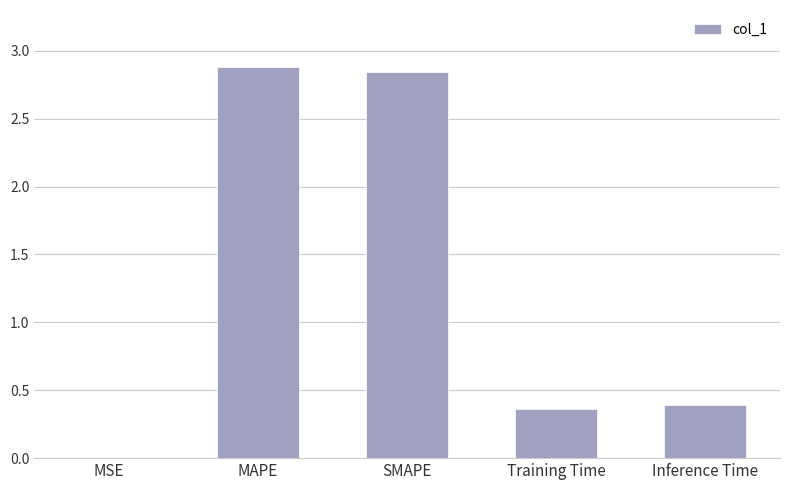

Is it true that the value at SMAPE is 1.2?

False